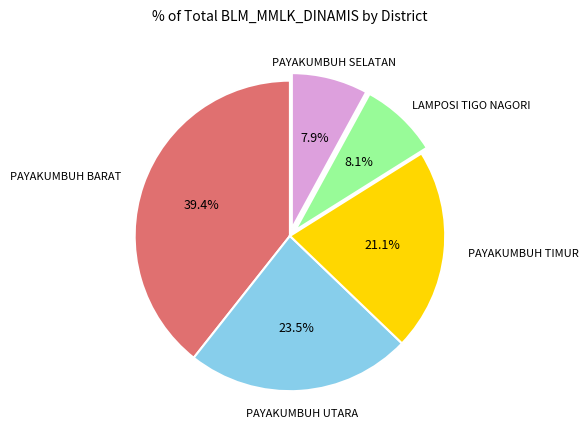

Is there any slice that represents more than half of the pie?

No